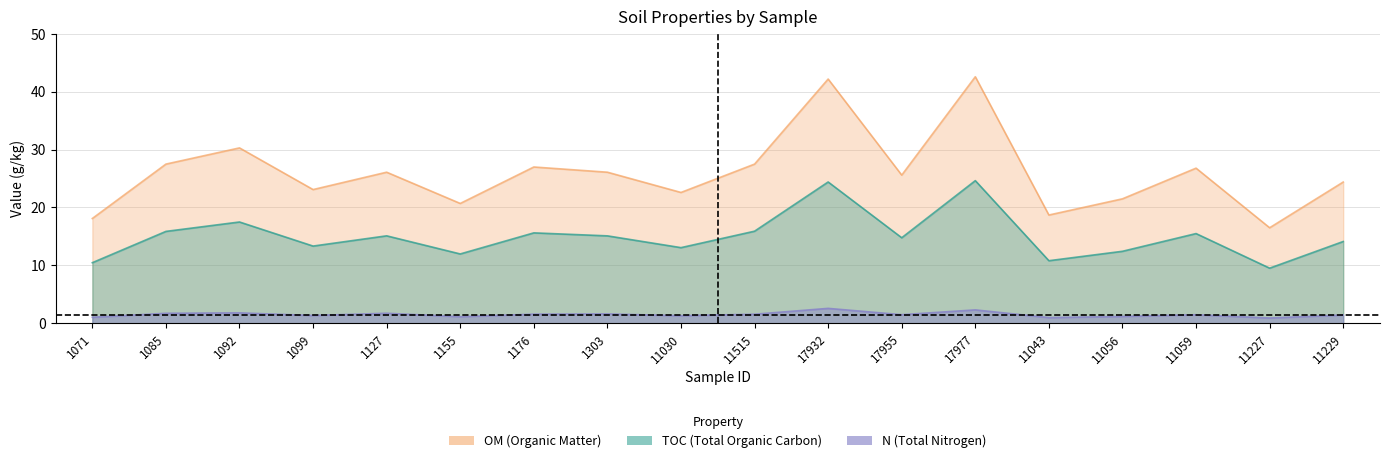

What is the difference between the second highest and minimum values in the OM series?

25.7